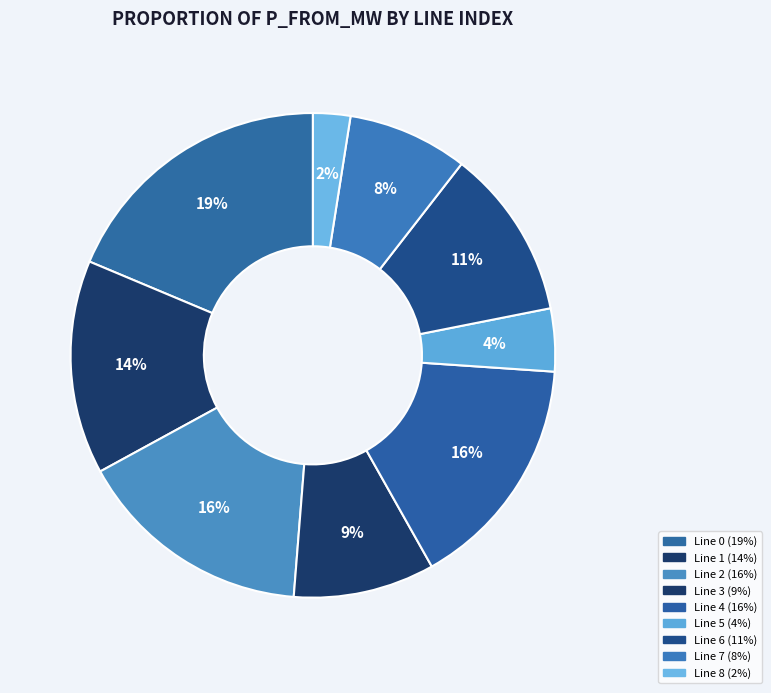

How many segments does this pie chart have?

9